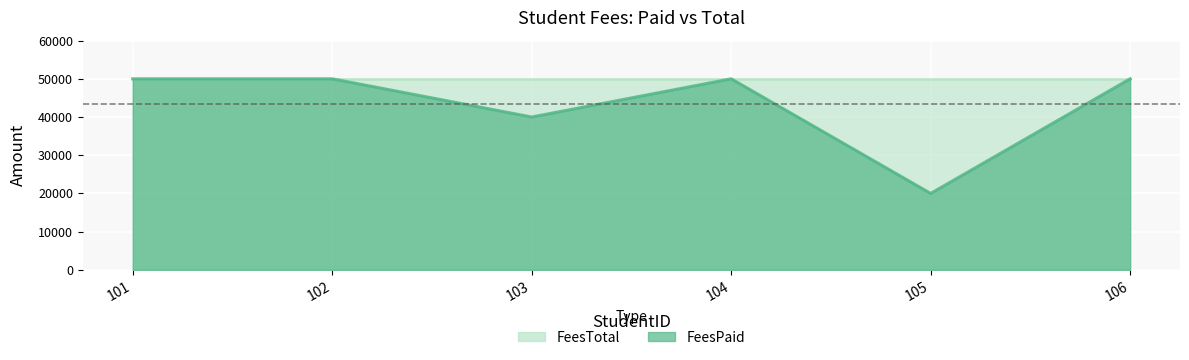

What is the value of the 3rd point from the left?

40000